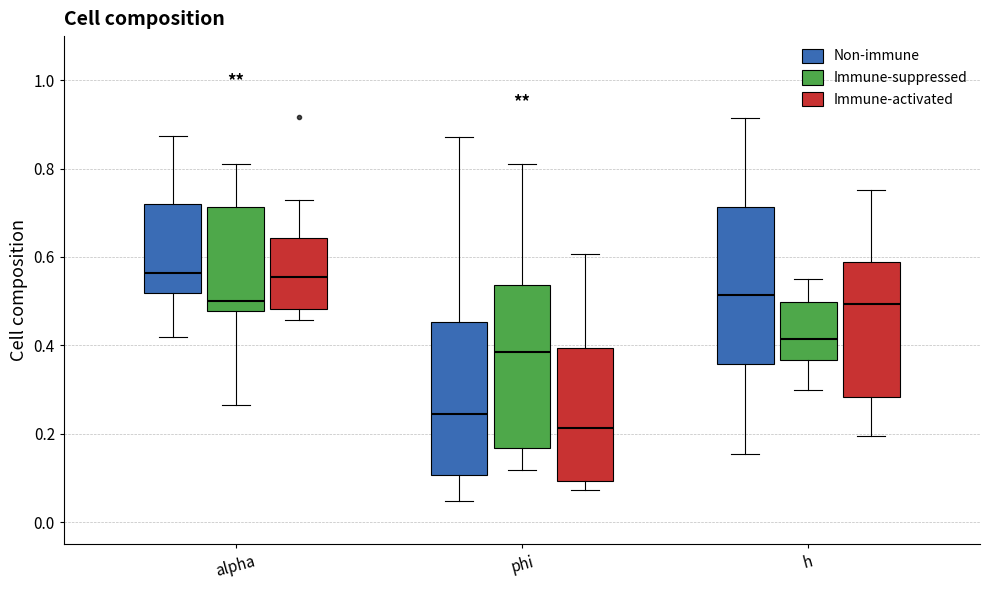

Reading left to right, transcribe this box plot: for each box, give where its median line is, the range the box spans, and where its two whiskers end, as read against the y-axis. The values are not printed on the chart, so give them approximately, as read against the axis.

alpha (Non-immune): median 0.56, box 0.52 to 0.72, whiskers 0.42 to 0.88
alpha (Immune-suppressed): median 0.50, box 0.48 to 0.72, whiskers 0.26 to 0.82
alpha (Immune-activated): median 0.56, box 0.48 to 0.64, whiskers 0.46 to 0.72
phi (Non-immune): median 0.24, box 0.10 to 0.46, whiskers 0.04 to 0.88
phi (Immune-suppressed): median 0.38, box 0.16 to 0.54, whiskers 0.12 to 0.82
phi (Immune-activated): median 0.22, box 0.10 to 0.40, whiskers 0.08 to 0.60
h (Non-immune): median 0.52, box 0.36 to 0.72, whiskers 0.16 to 0.92
h (Immune-suppressed): median 0.42, box 0.36 to 0.50, whiskers 0.30 to 0.56
h (Immune-activated): median 0.50, box 0.28 to 0.58, whiskers 0.20 to 0.76